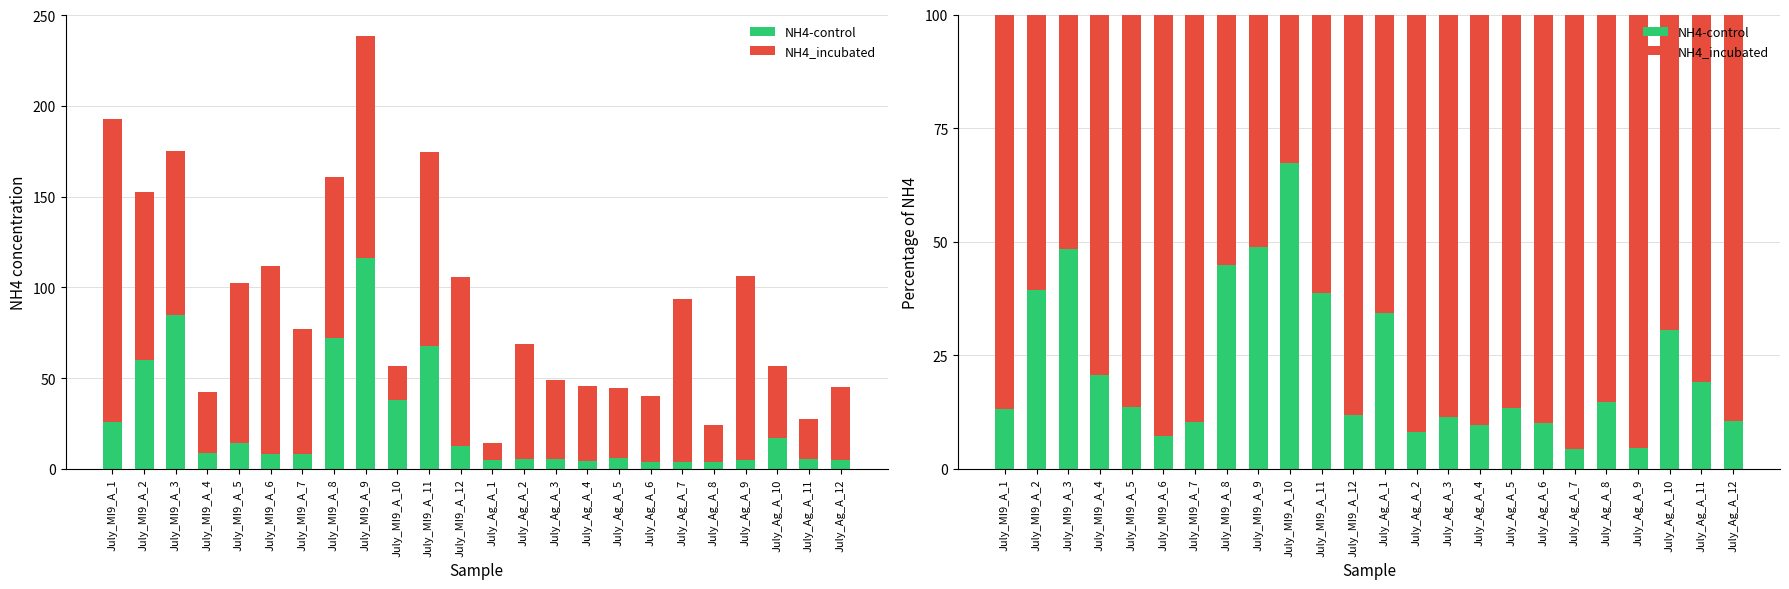

Is the value of NH4-control at July_MI9_A_3 greater than the value of NH4_incubated at July_Ag_A_12?

No